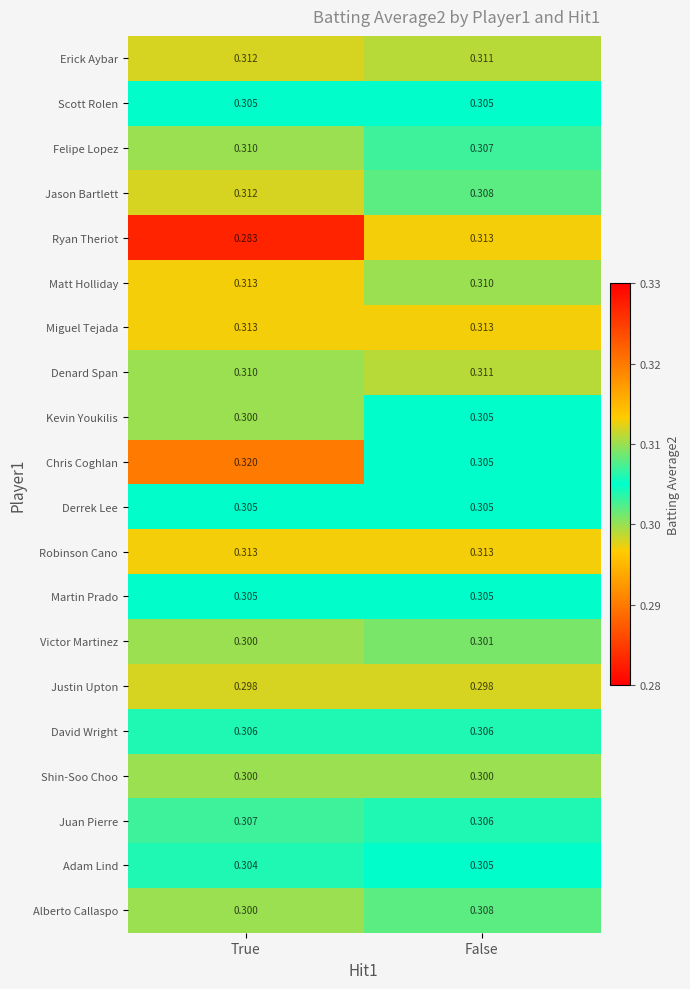

At which category does the chart reach its peak across all series?

True